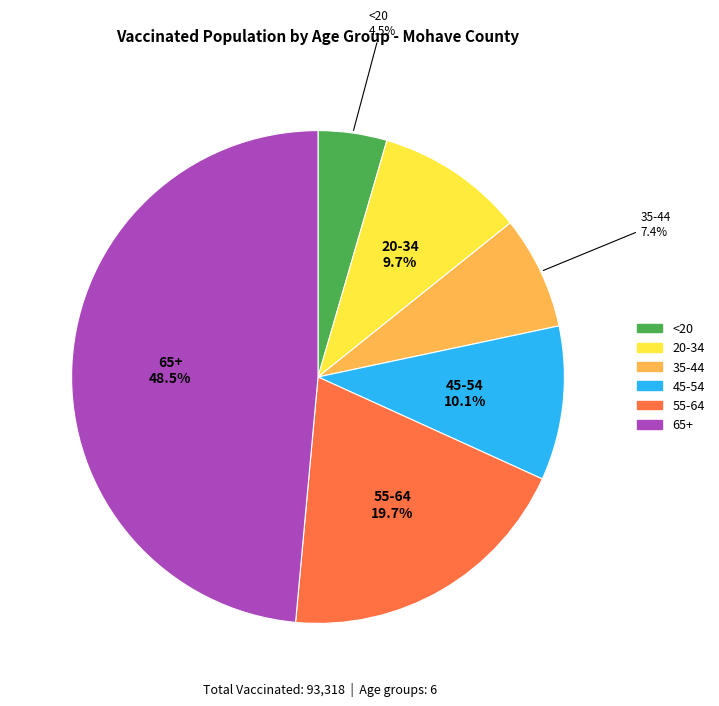

Is 35-44 the majority of the pie?

No